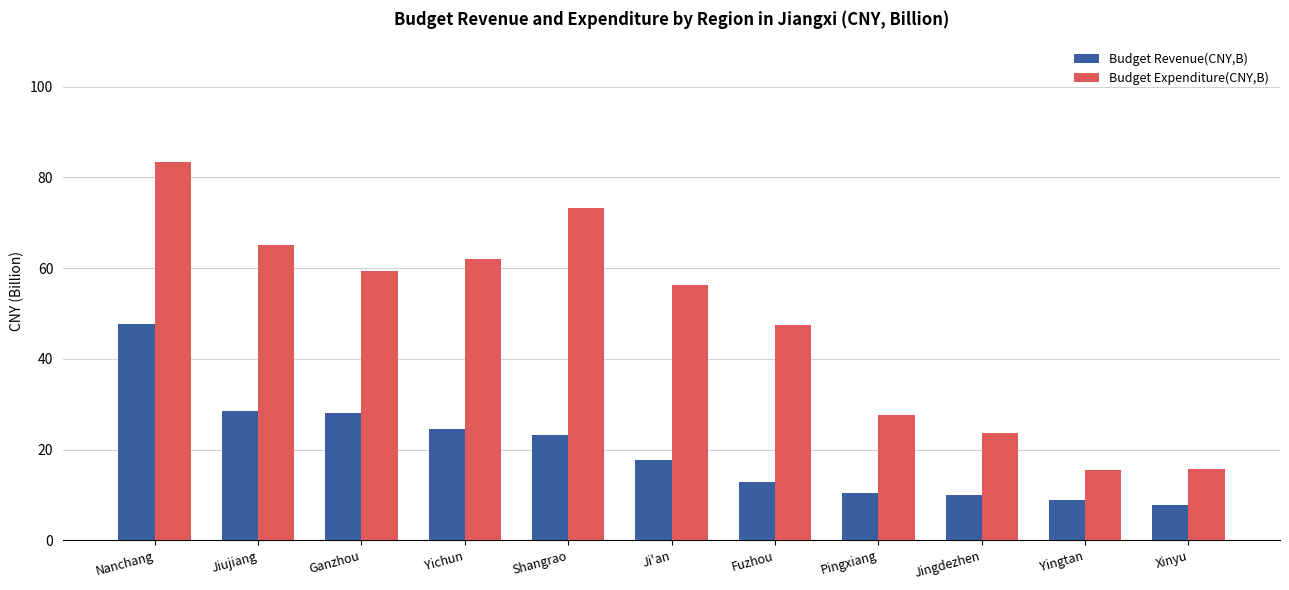

Rank the series by their maximum value, from highest to lowest.

Budget Expenditure(CNY,B), Budget Revenue(CNY,B)